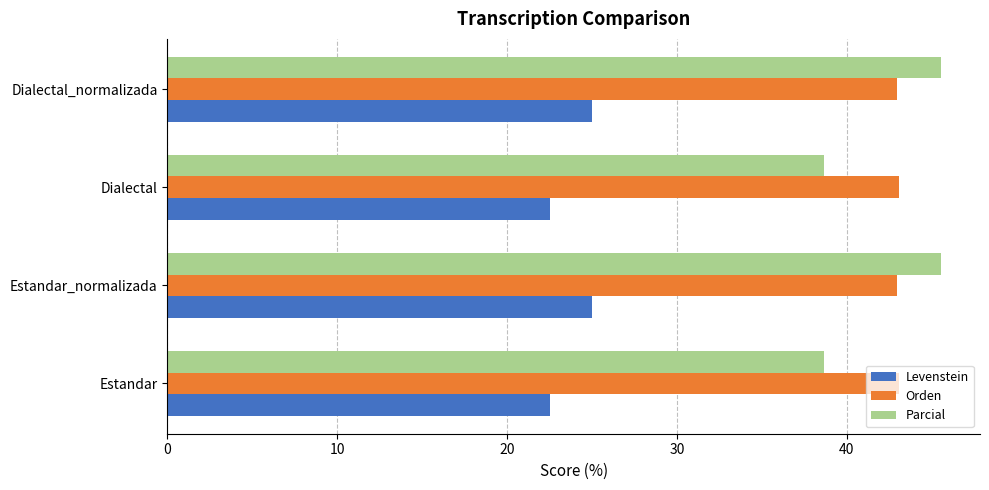

What is the greatest value displayed?

45.6